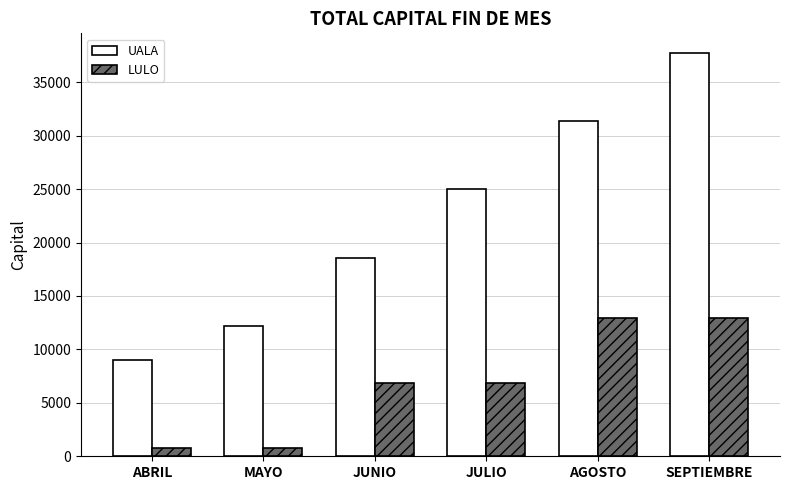

Reading right to left, what are all the values shown in this chart?

UALA: 37696.0	31345.4	24997.6	18566.6	12188.8	8976.9
LULO: 12940.4	12940.4	6814.1	6814.1	743.7	743.7